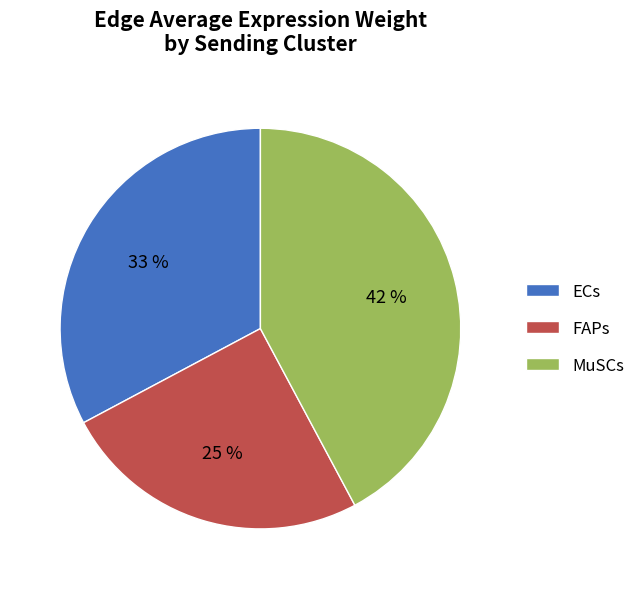

True or false: ECs accounts for 19% of the total.

False